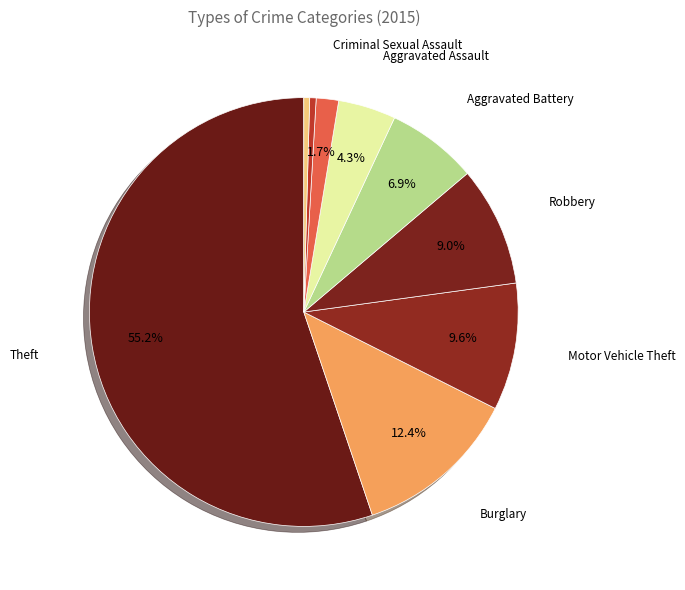

How many segments does this pie chart have?

9